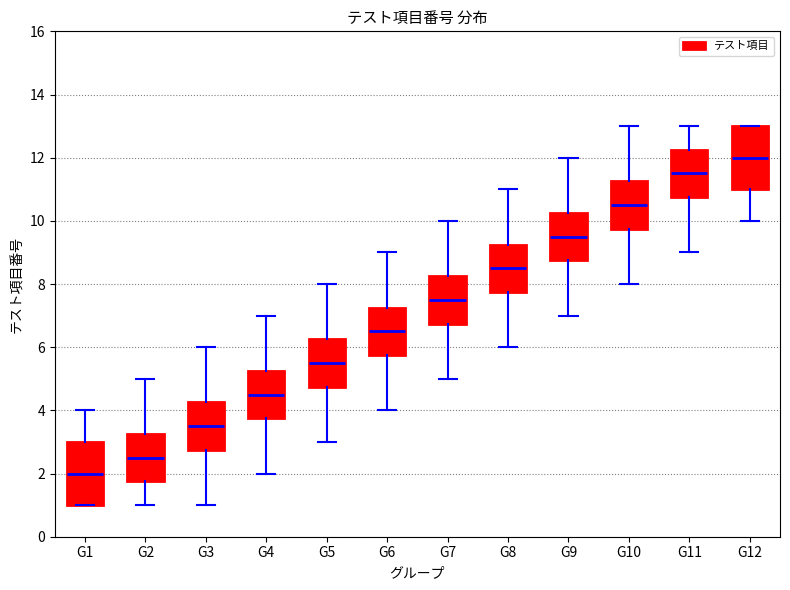

Where does the lower whisker of the box for G10 end on the y-axis? The values are not printed on the chart, so give them approximately, as read against the axis.

8.0